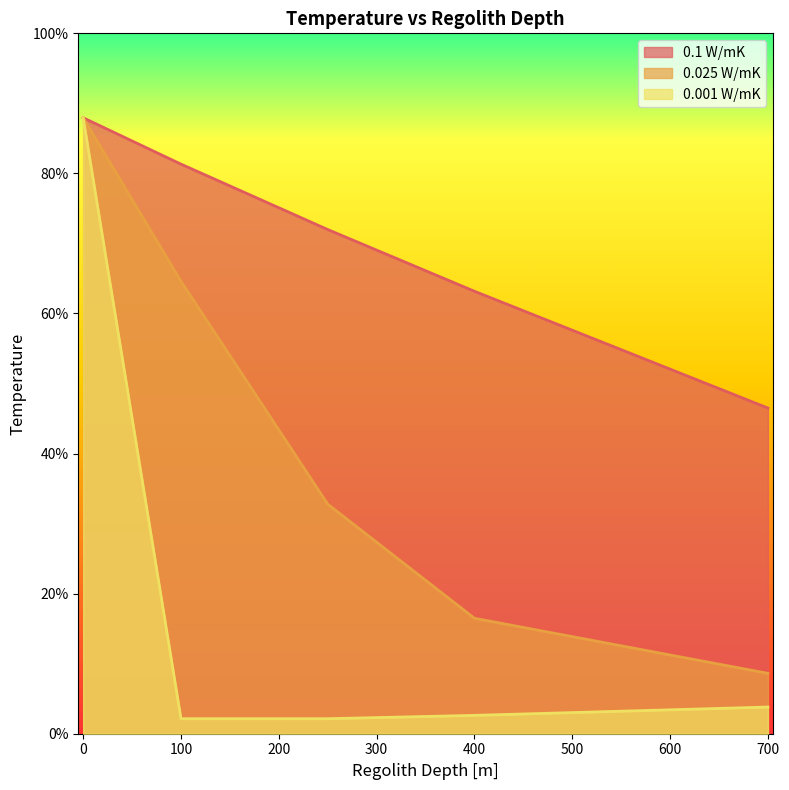

What is the spread (max minus min) of values at 100?

79.2